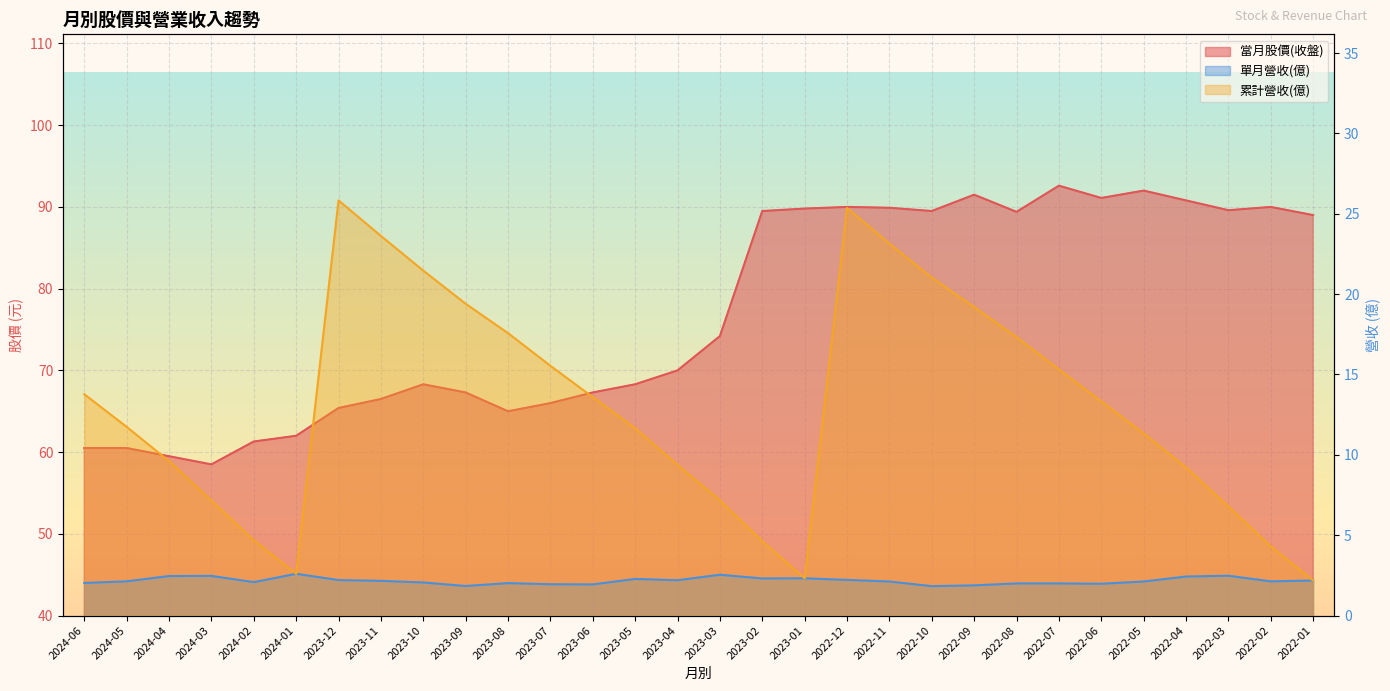

List the series in order of their peak value, highest first.

當月股價(收盤), 累計營收(億), 單月營收(億)